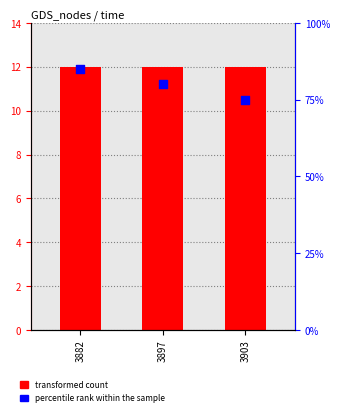

Which series reaches the maximum Y coordinate?

percentile rank within the sample